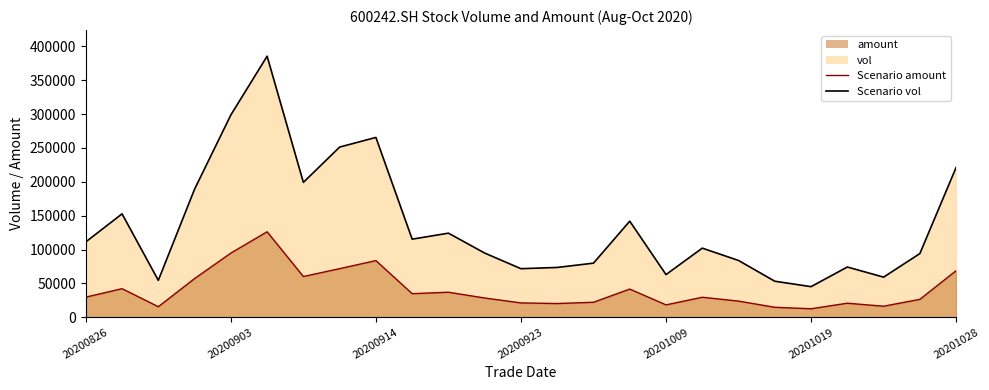

Which series has the widest spread of values?

Scenario vol